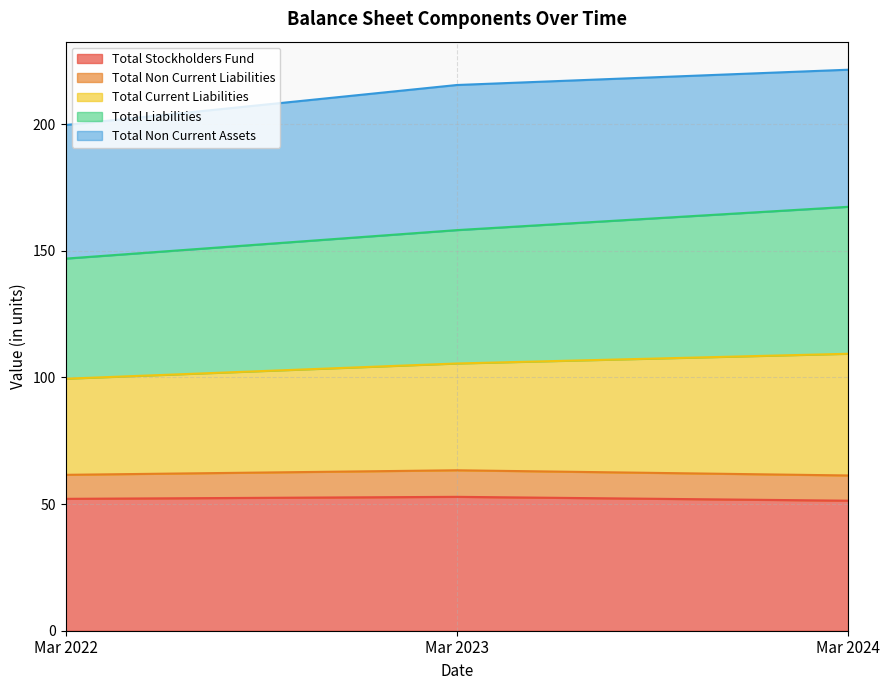

What is the minimum value for Total Stockholders Fund?

51.4